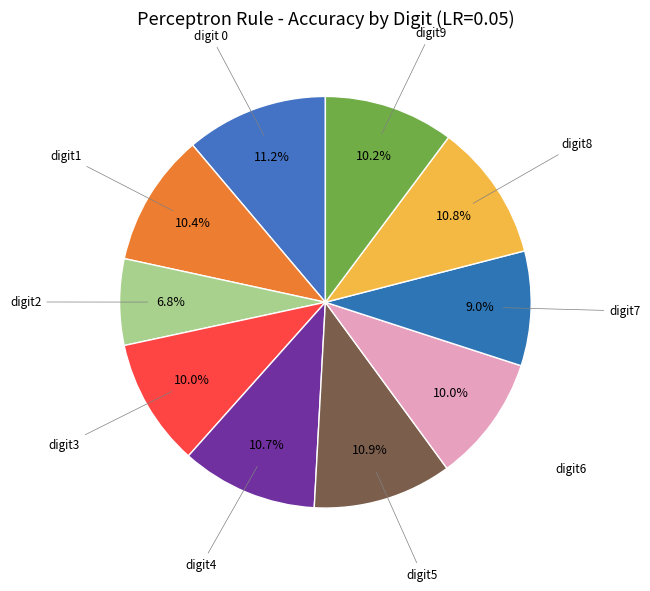

How many segments does this pie chart have?

10